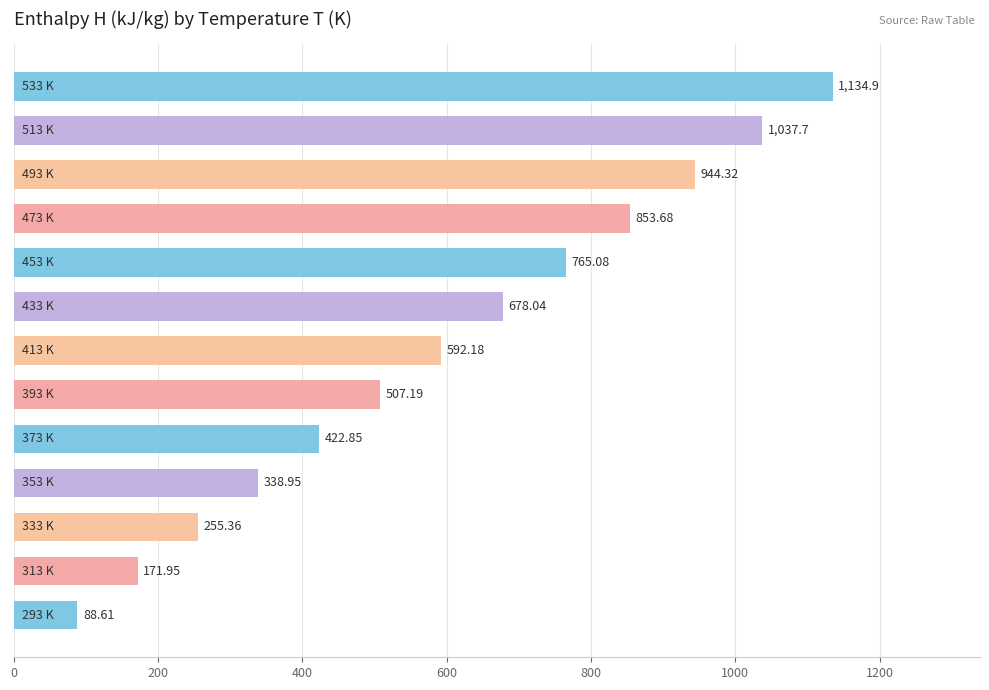

What is the maximum value shown in the chart?

1134.9